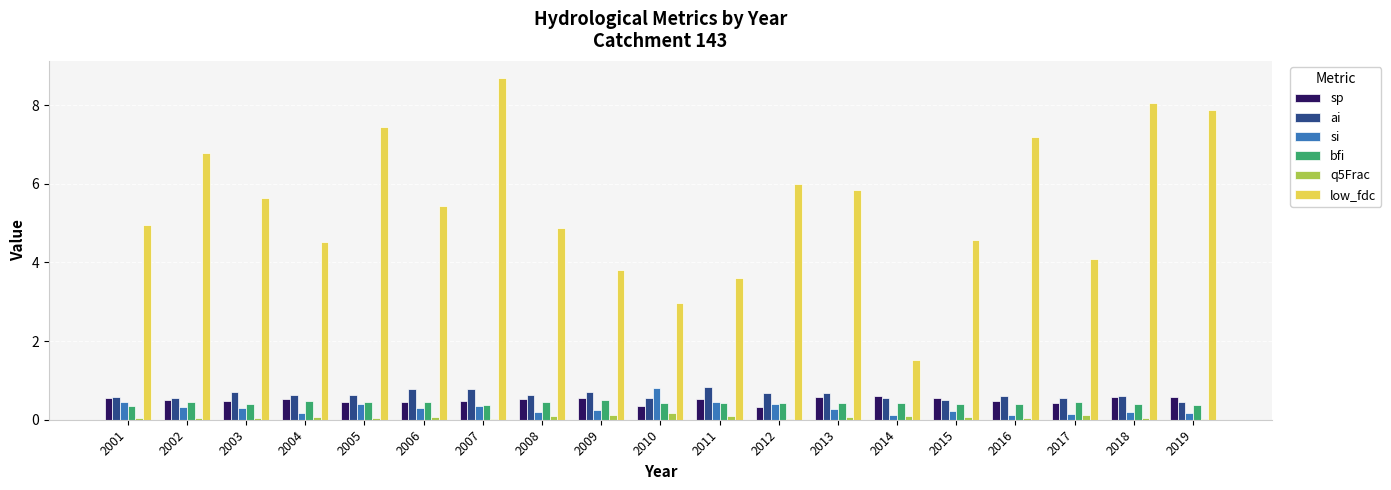

Does the chart contain stacked bars?

No